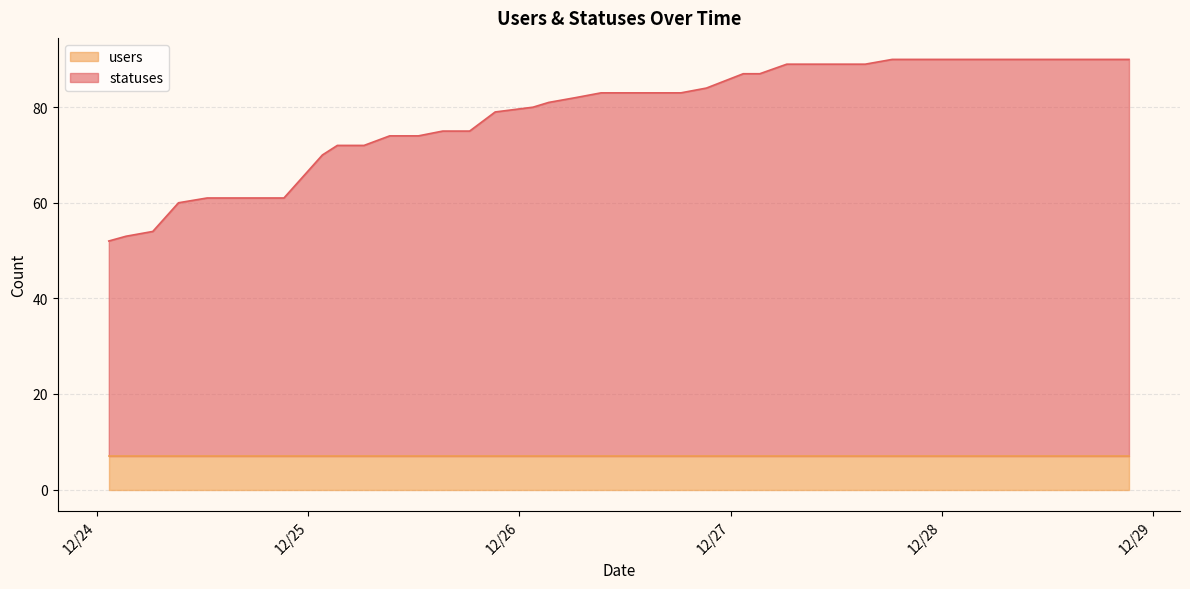

What is the ratio of the value at 2022-12-27 06:23 to the value at 2022-12-27 21:15?

1.0